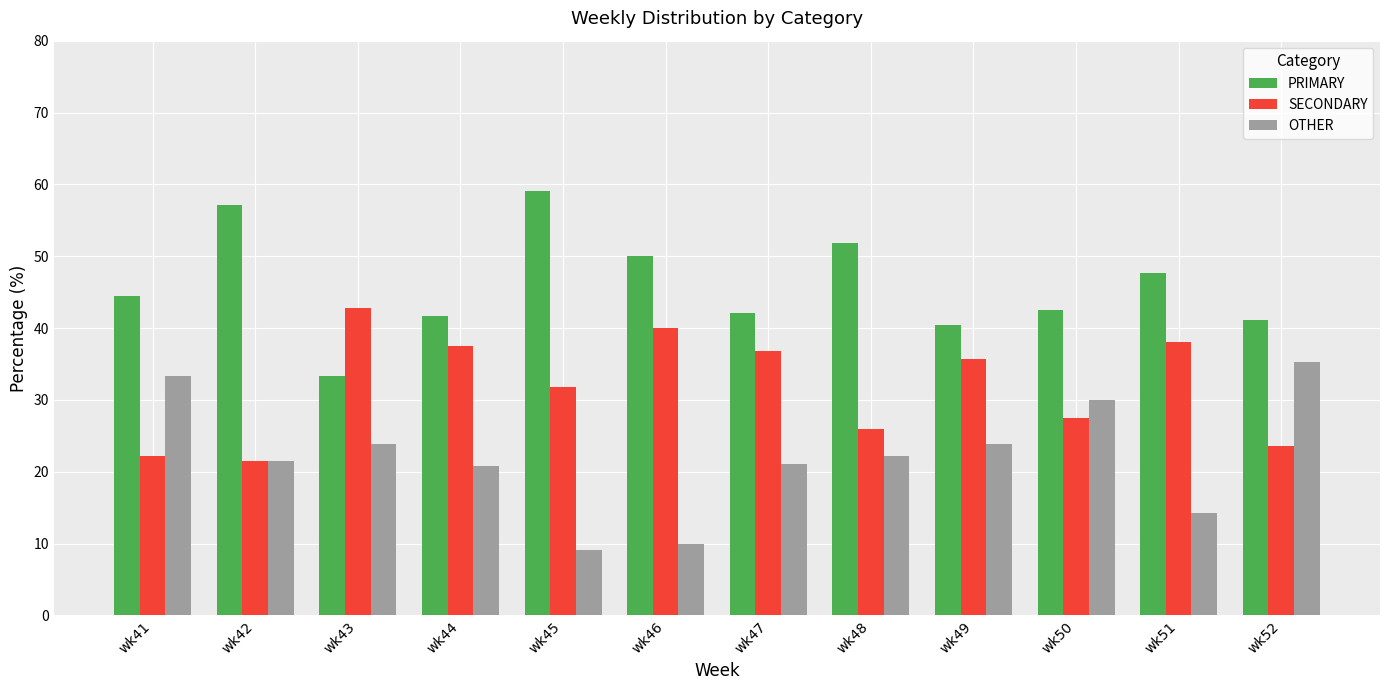

Rank the series at wk50 from highest to lowest value.

PRIMARY, OTHER, SECONDARY